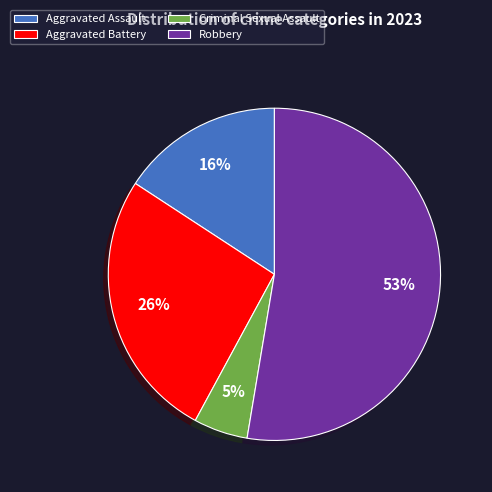

Combined, do Robbery and Aggravated Battery account for over 50%?

Yes